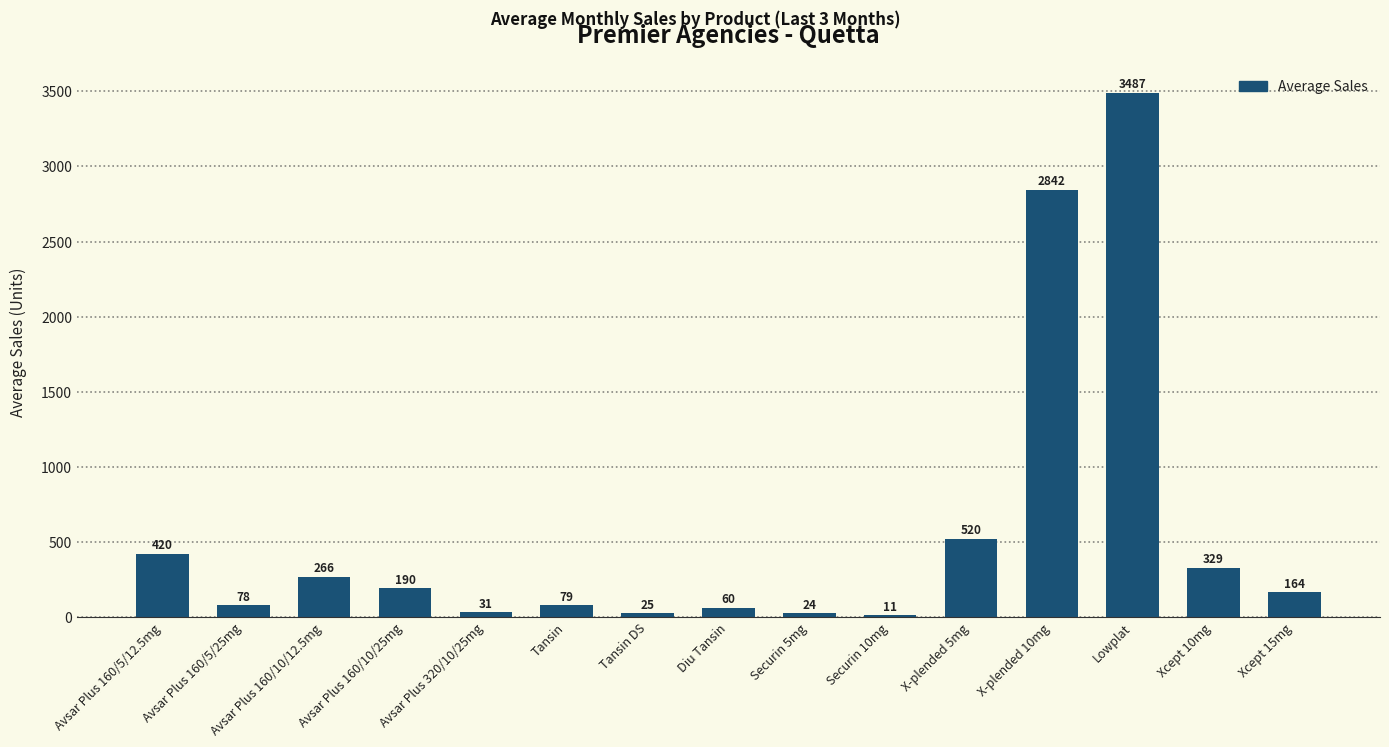

The value at Xcept 15mg is 164.0. True or false?

True